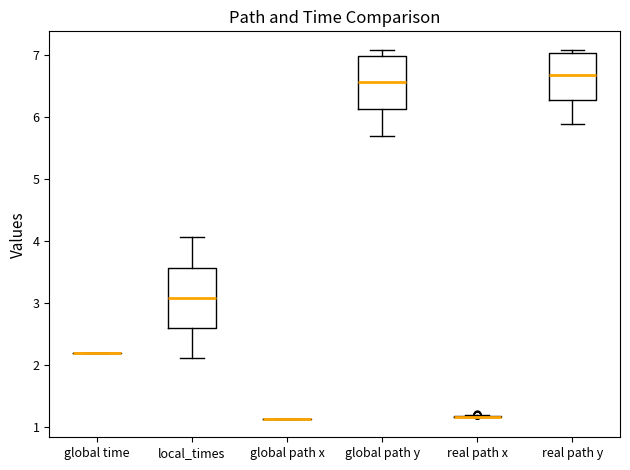

Reading left to right, transcribe this box plot: for each box, give where its median line is, the range the box spans, and where its two whiskers end, as read against the y-axis. The values are not printed on the chart, so give them approximately, as read against the axis.

global time: box collapsed to a line at 2.2, whiskers 2.2 to 2.2
local_times: median 3.1, box 2.6 to 3.6, whiskers 2.1 to 4.1
global path x: box collapsed to a line at 1.1, whiskers 1.1 to 1.1
global path y: median 6.6, box 6.1 to 7.0, whiskers 5.7 to 7.1
real path x: box collapsed to a line at 1.2, whiskers 1.2 to 1.2
real path y: median 6.7, box 6.3 to 7.0, whiskers 5.9 to 7.1